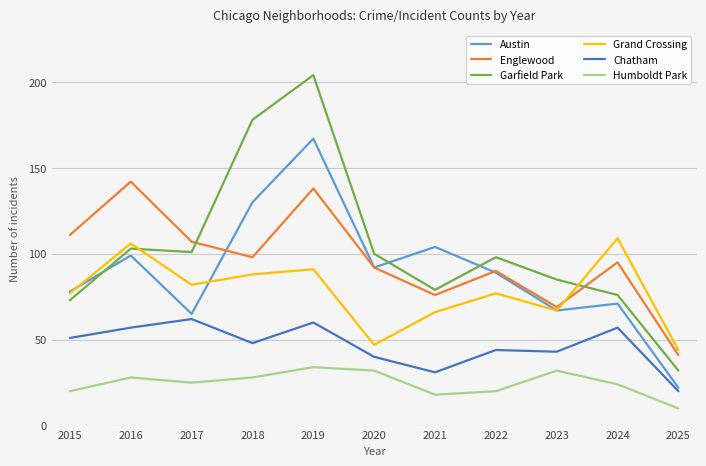

What is the difference between the maximum and minimum values in the Grand Crossing series?

65